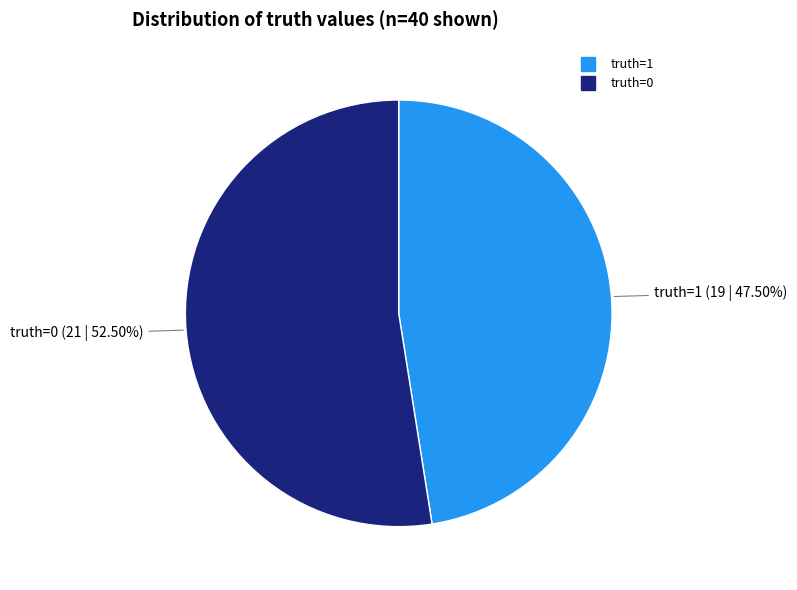

Which has a higher value, truth=0 or truth=1?

truth=0